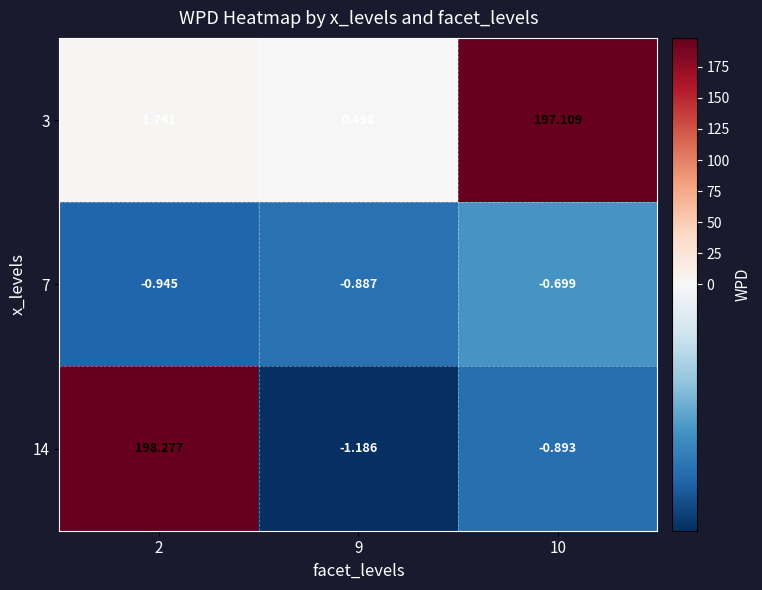

At which category is the sum across all series the highest?

2